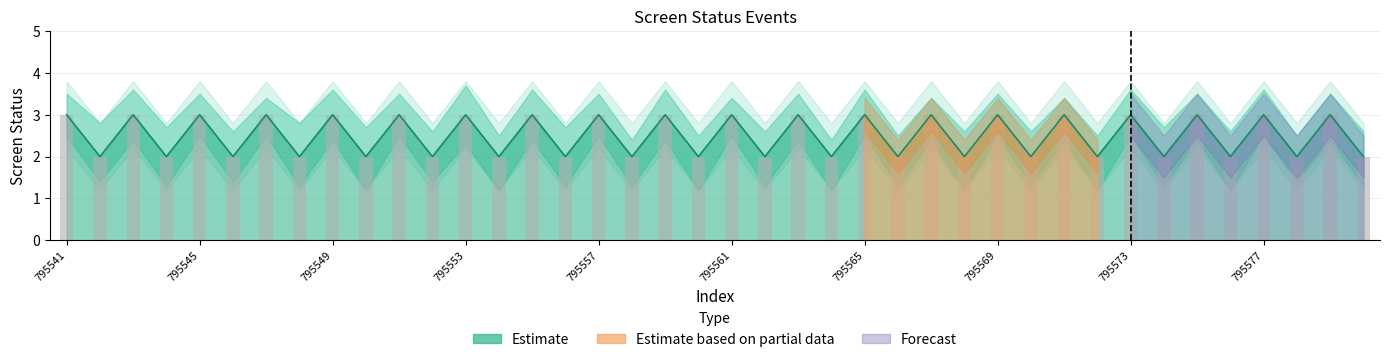

Which category has the highest value in the screen_status series?

795541